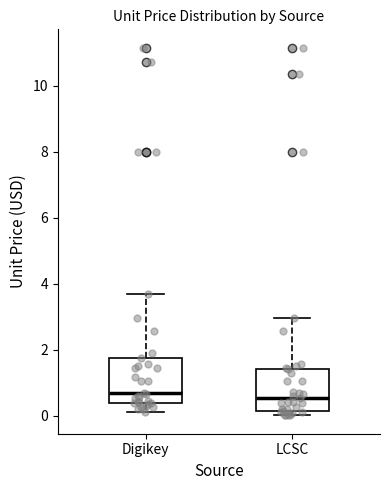

Reading left to right, transcribe this box plot: for each box, give where its median line is, the range the box spans, and where its two whiskers end, as read against the y-axis. The values are not printed on the chart, so give them approximately, as read against the axis.

Digikey: median 0.6, box 0.4 to 1.8, whiskers 0.2 to 3.8
LCSC: median 0.6, box 0.2 to 1.4, whiskers 0.0 to 3.0